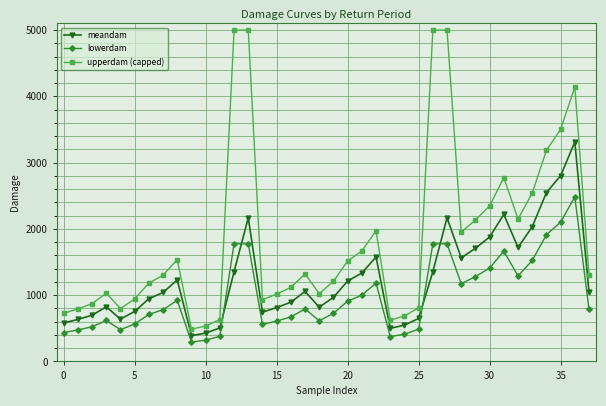

At how many categories does at least one series exceed 4377?

4